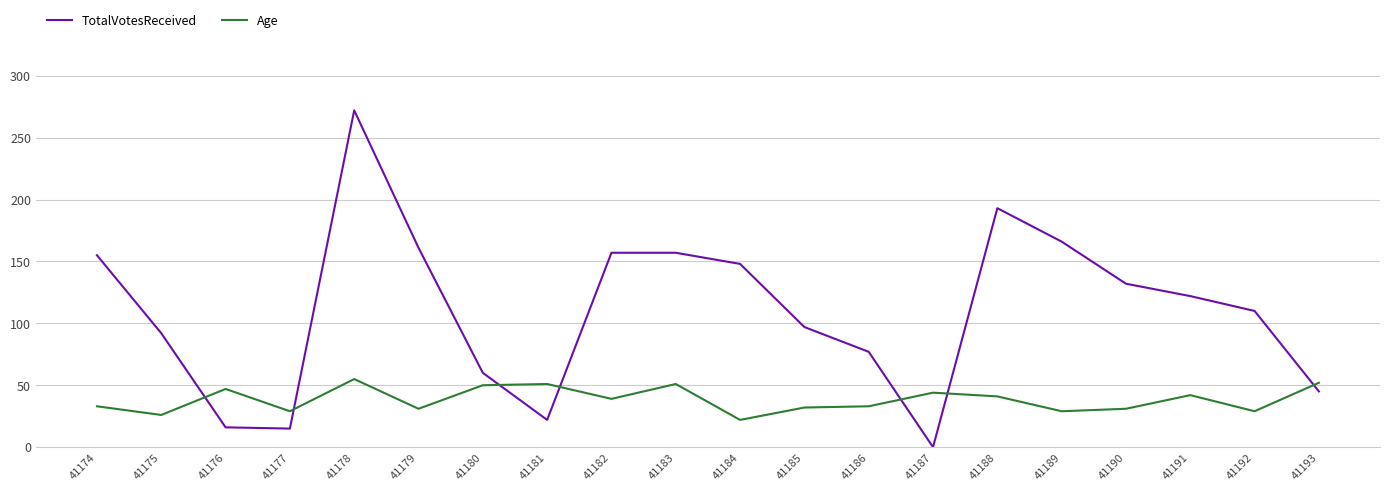

True or false: TotalVotesReceived has a value of 220 at 41174.

False